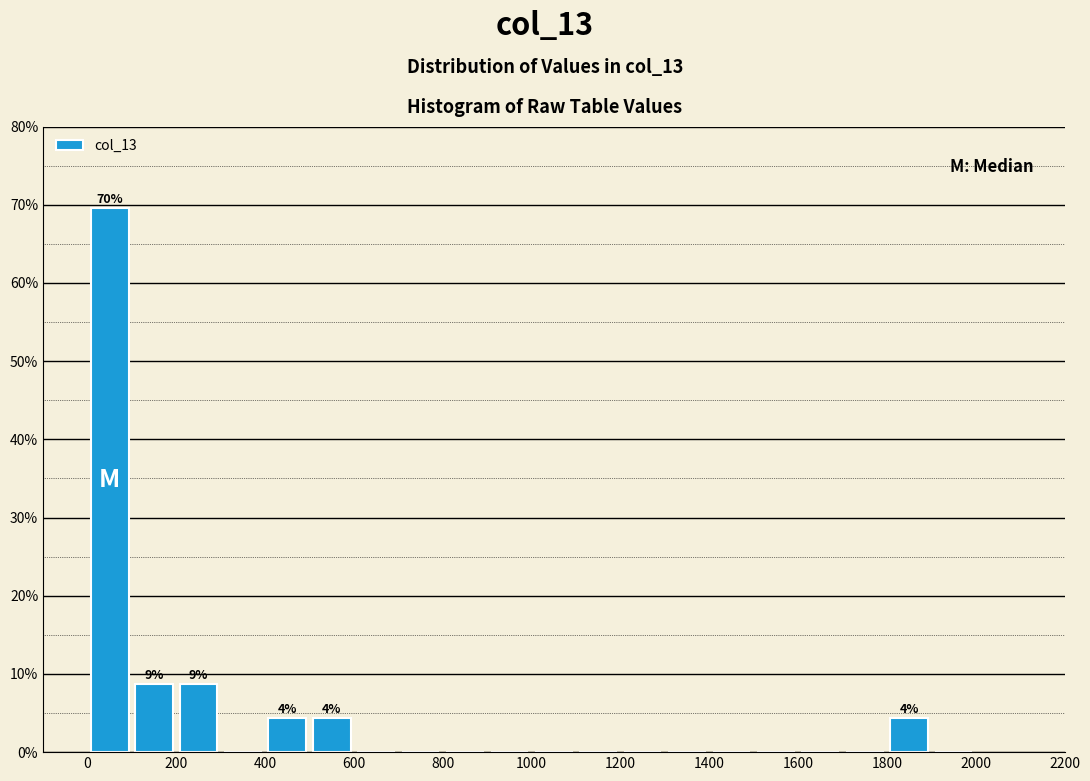

Over which range of the x-axis is the bar tallest?

0 to 100